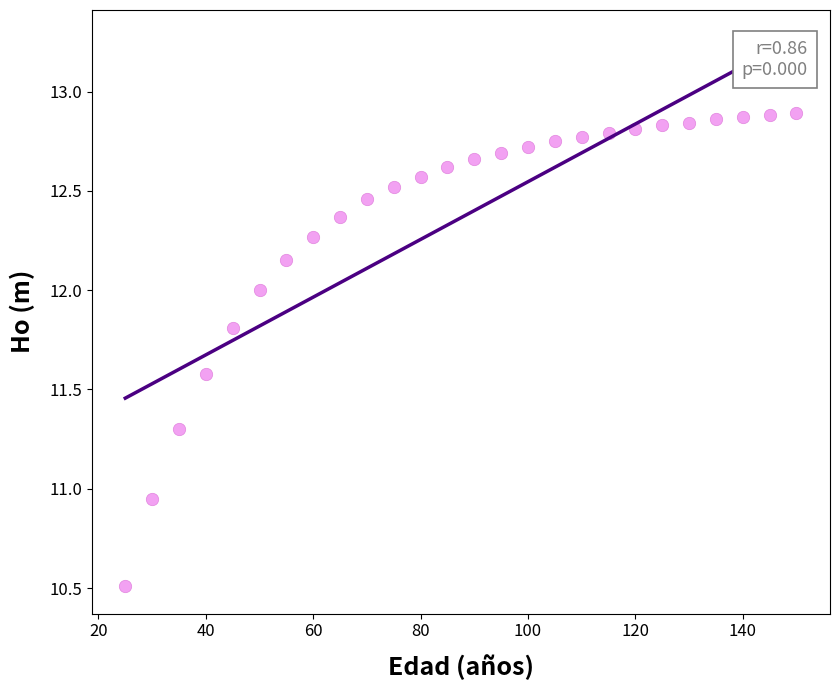

What is the range of Y values (max minus min)?

2.4